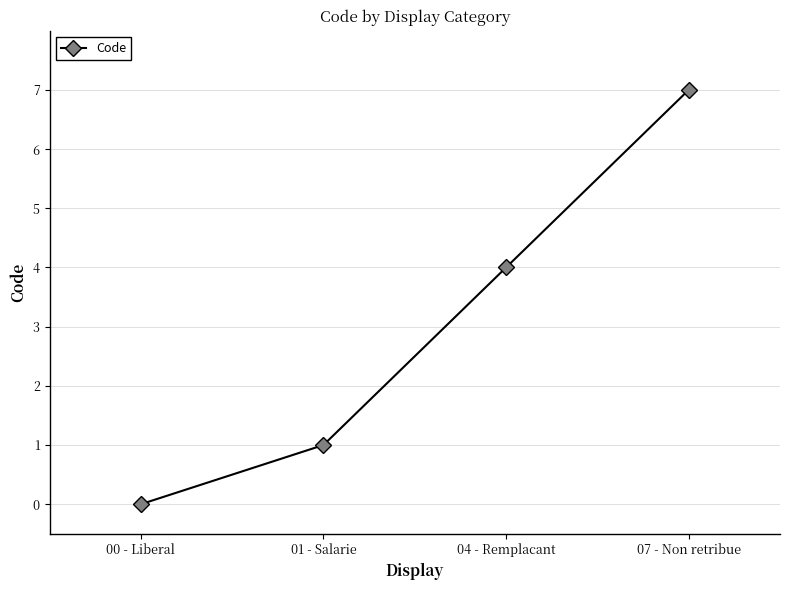

At which label is the value closest to 3?

04 - Remplacant